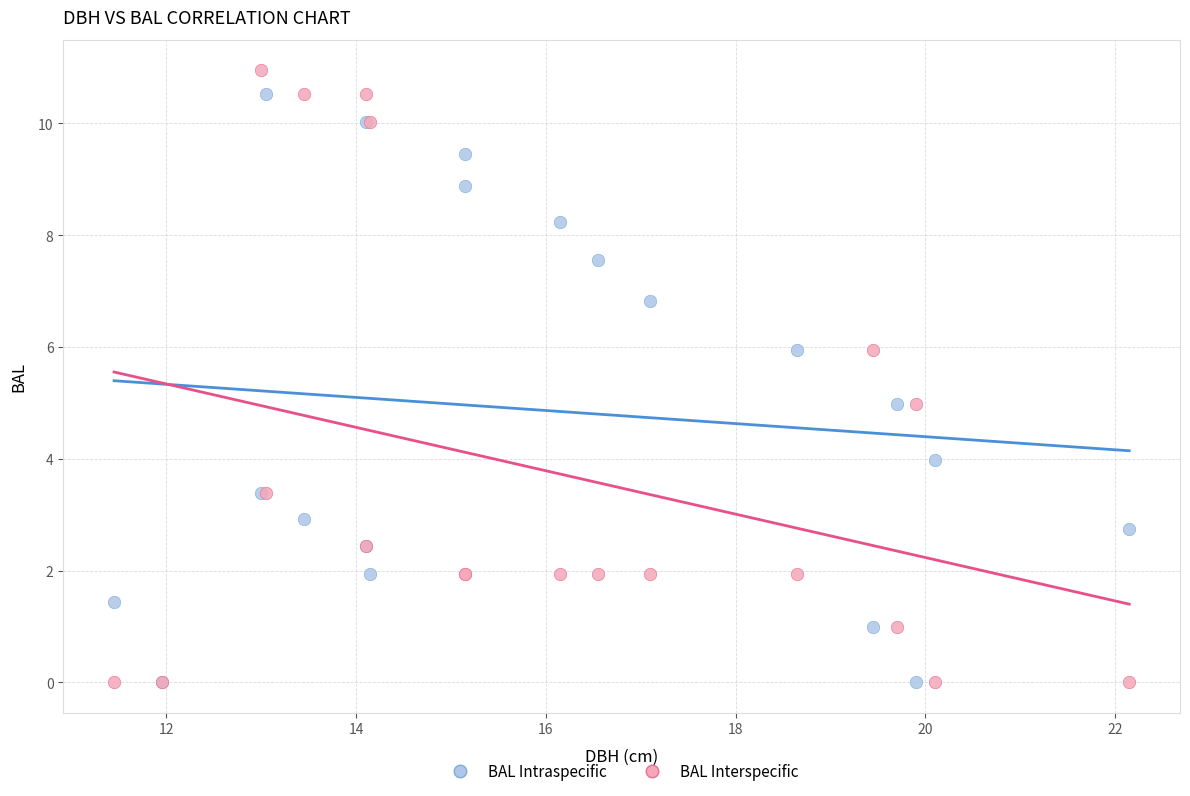

What are all the series names shown in the legend?

BAL Intraspecific, BAL Interspecific